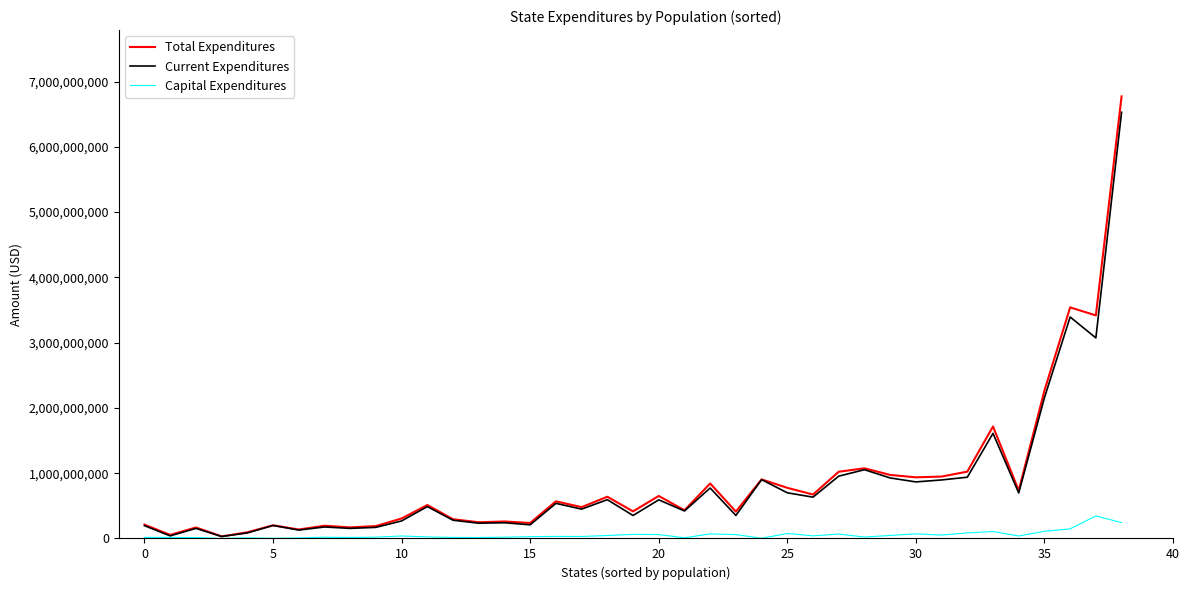

What is the maximum value for Capital Expenditures?

344745040